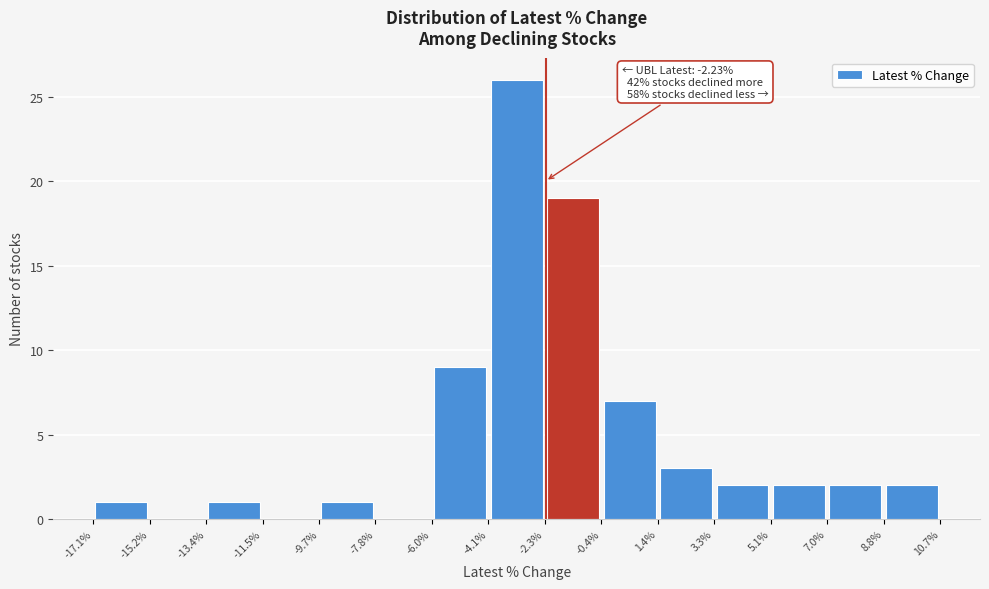

Over which range of the x-axis is the bar tallest?

-4.1% to -2.3%